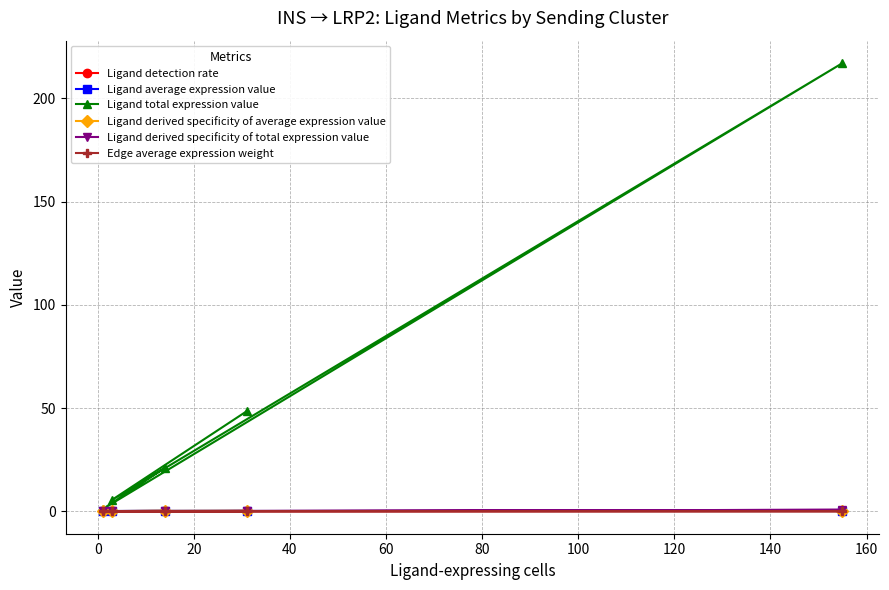

How many interior local peaks does the Ligand derived specificity of average expression value series have?

1